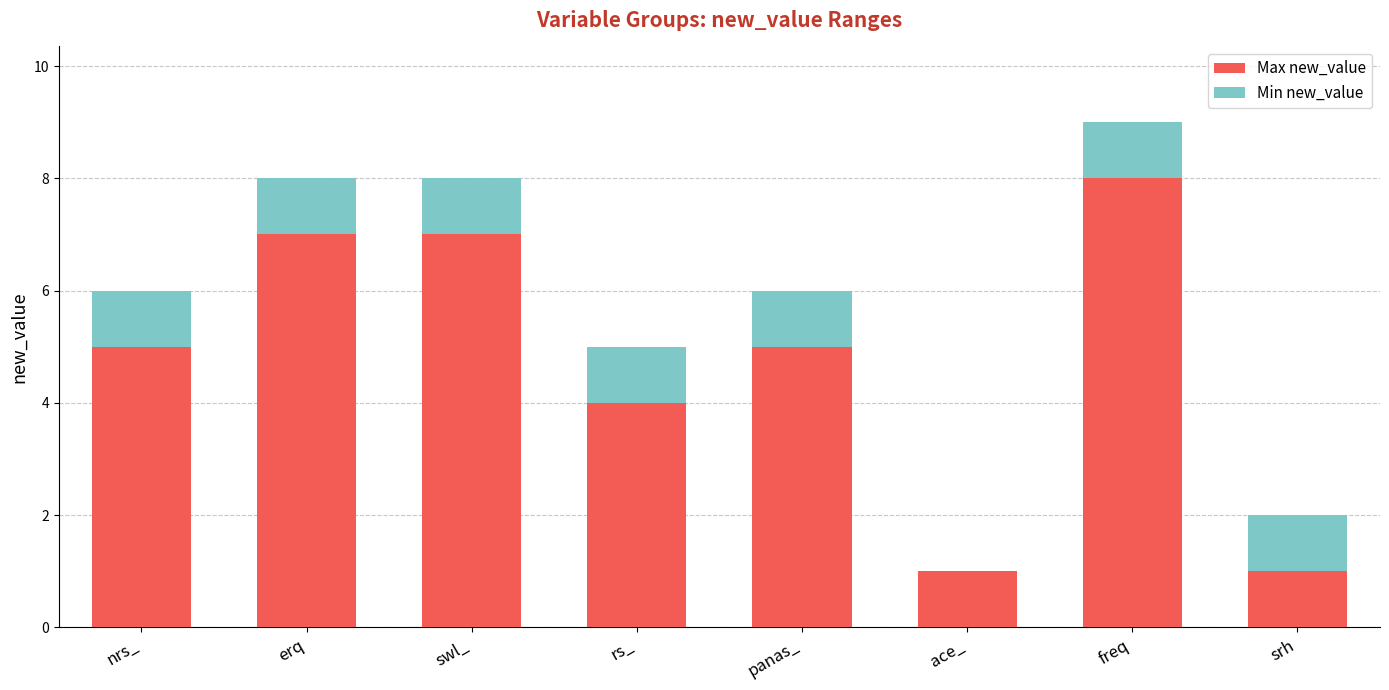

What is the highest value of the Max new_value series?

8